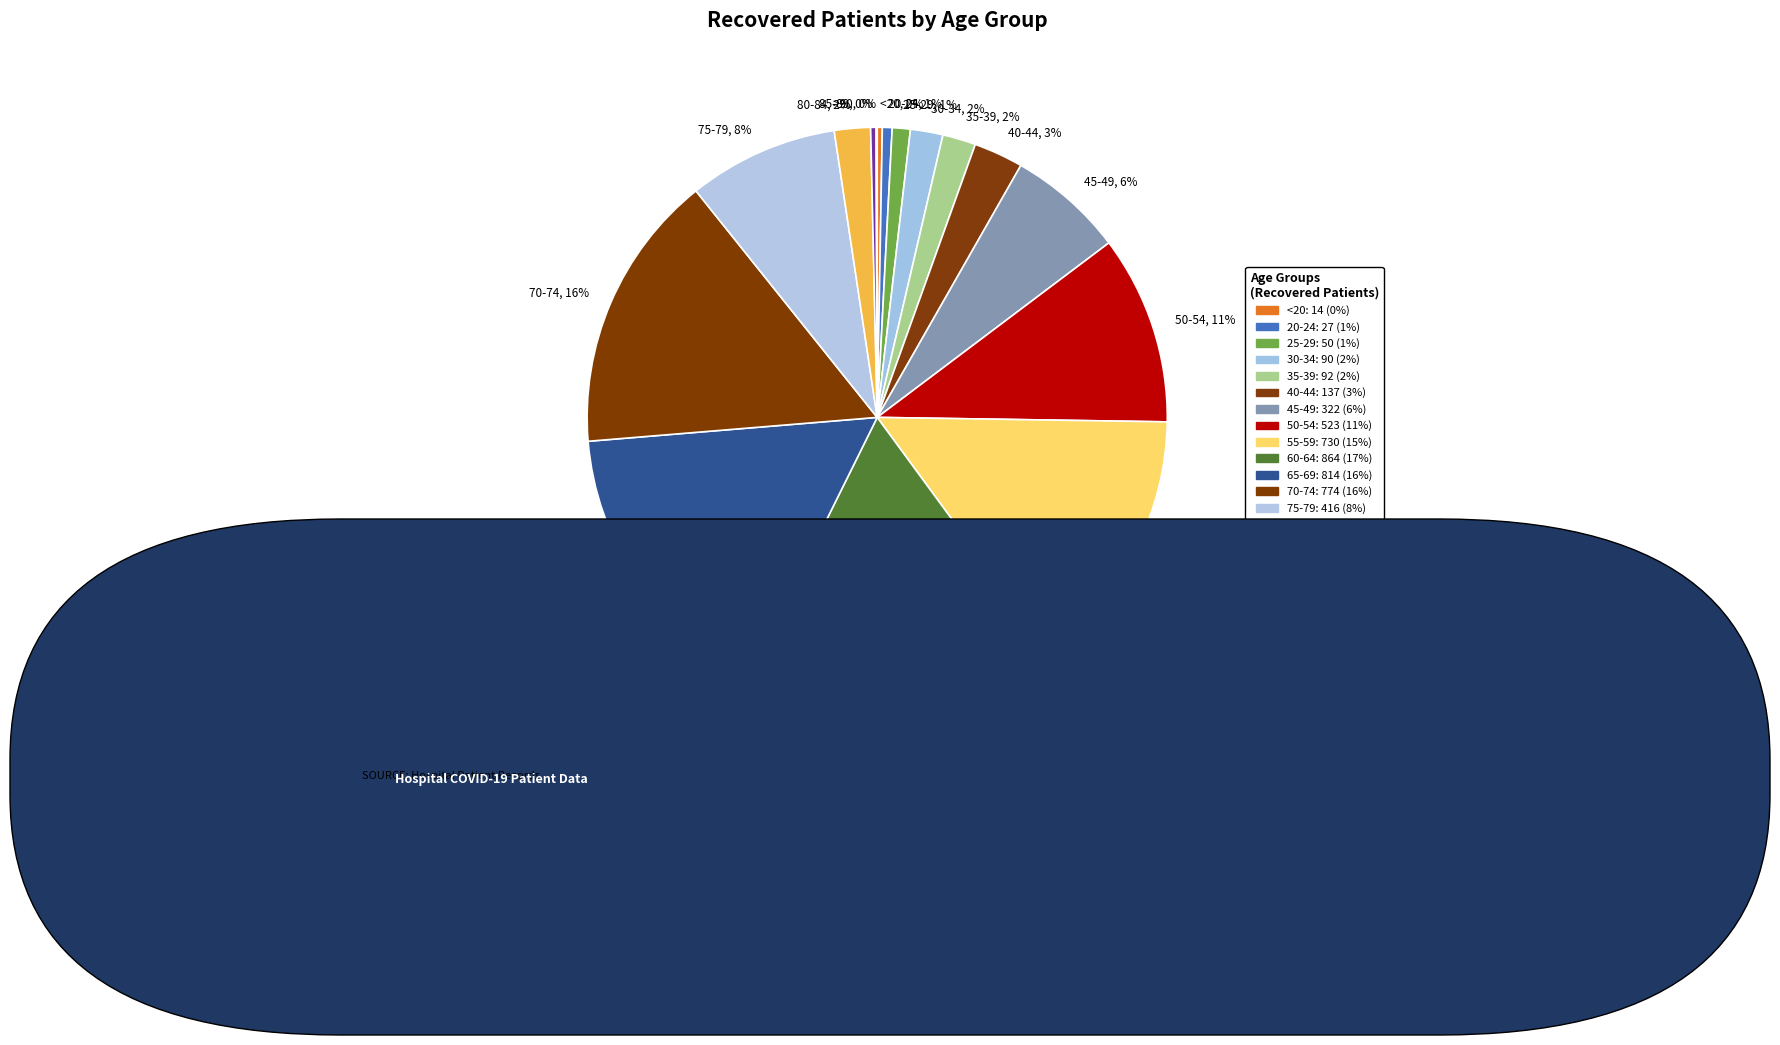

Is there a majority slice in this chart?

No